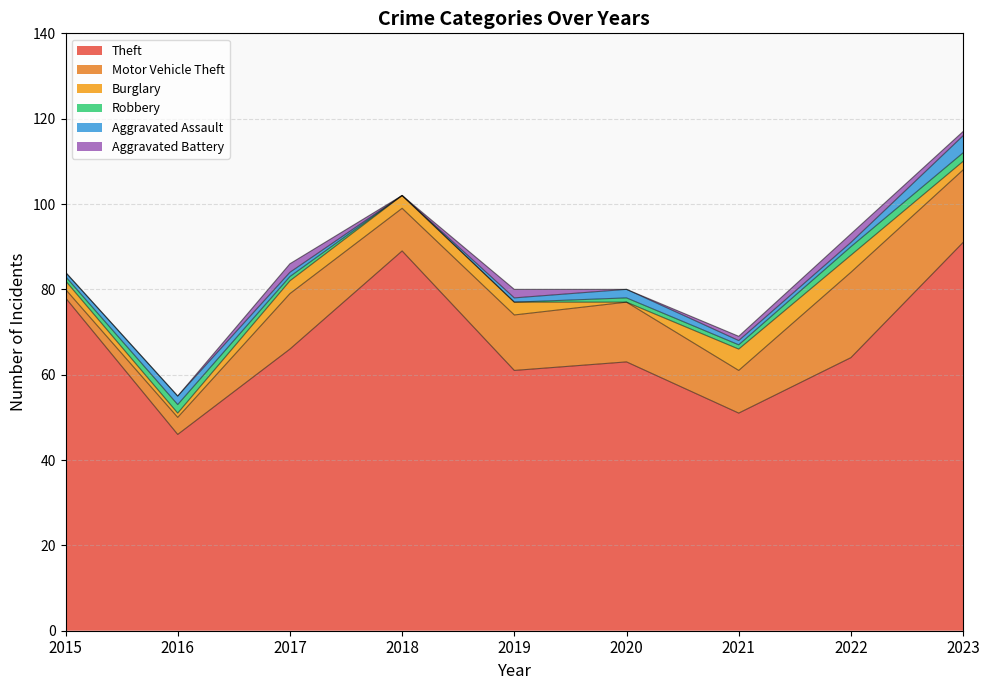

What is the difference between the second highest and second lowest values in the Motor Vehicle Theft series?

13